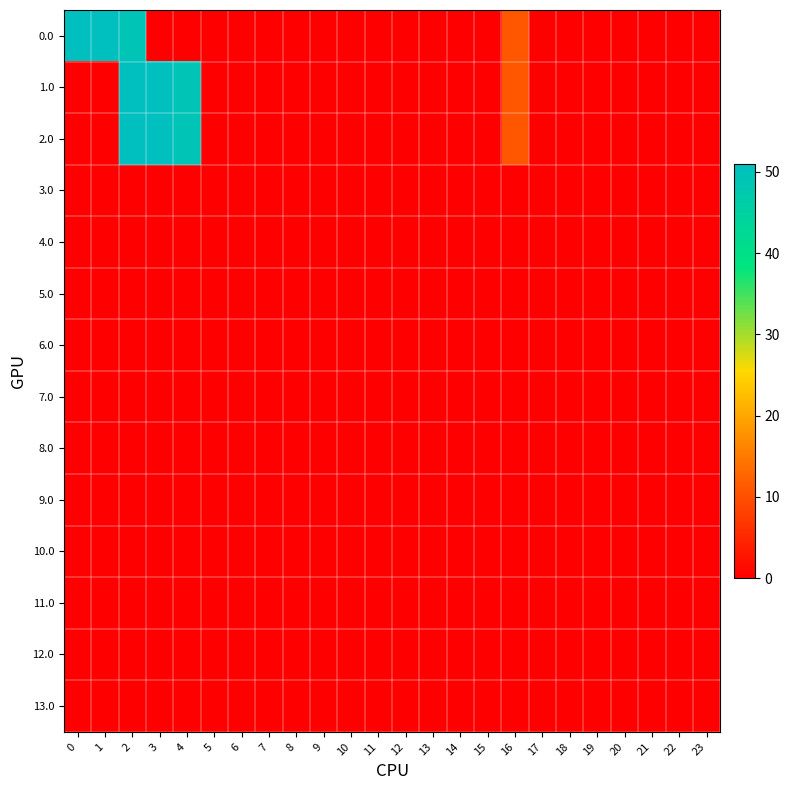

List the series in order of their peak value, lowest first.

3.0, 4.0, 5.0, 6.0, 7.0, 8.0, 9.0, 11.0, 12.0, 13.0, 10.0, 0.0, 1.0, 2.0